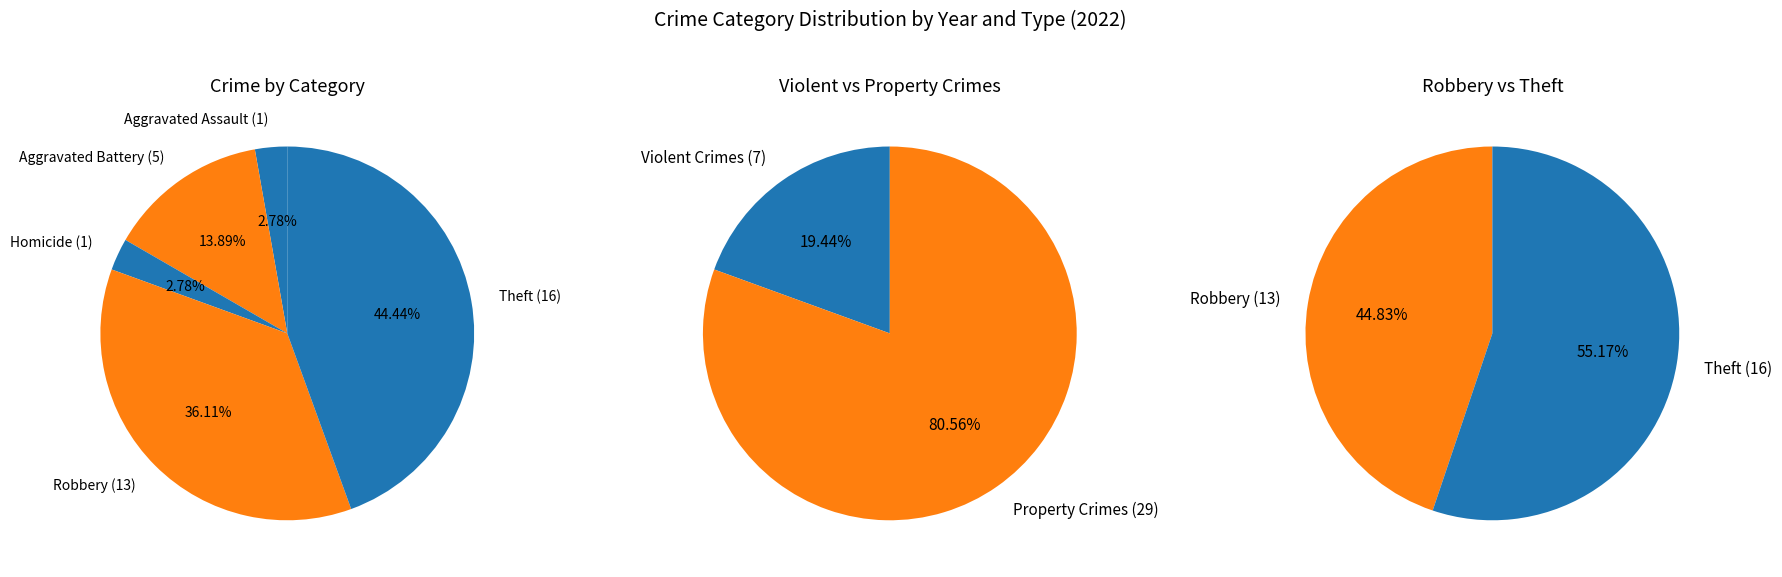

Combined, what portion of the pie is Arson and Aggravated Assault?

2.8%